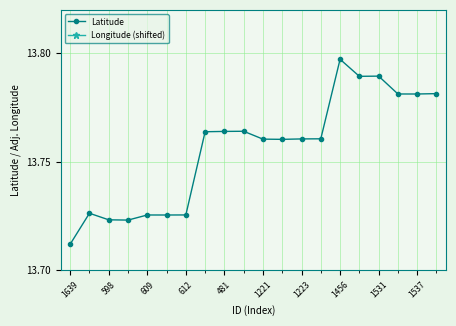

What is the total value across all series at 13?

27.3